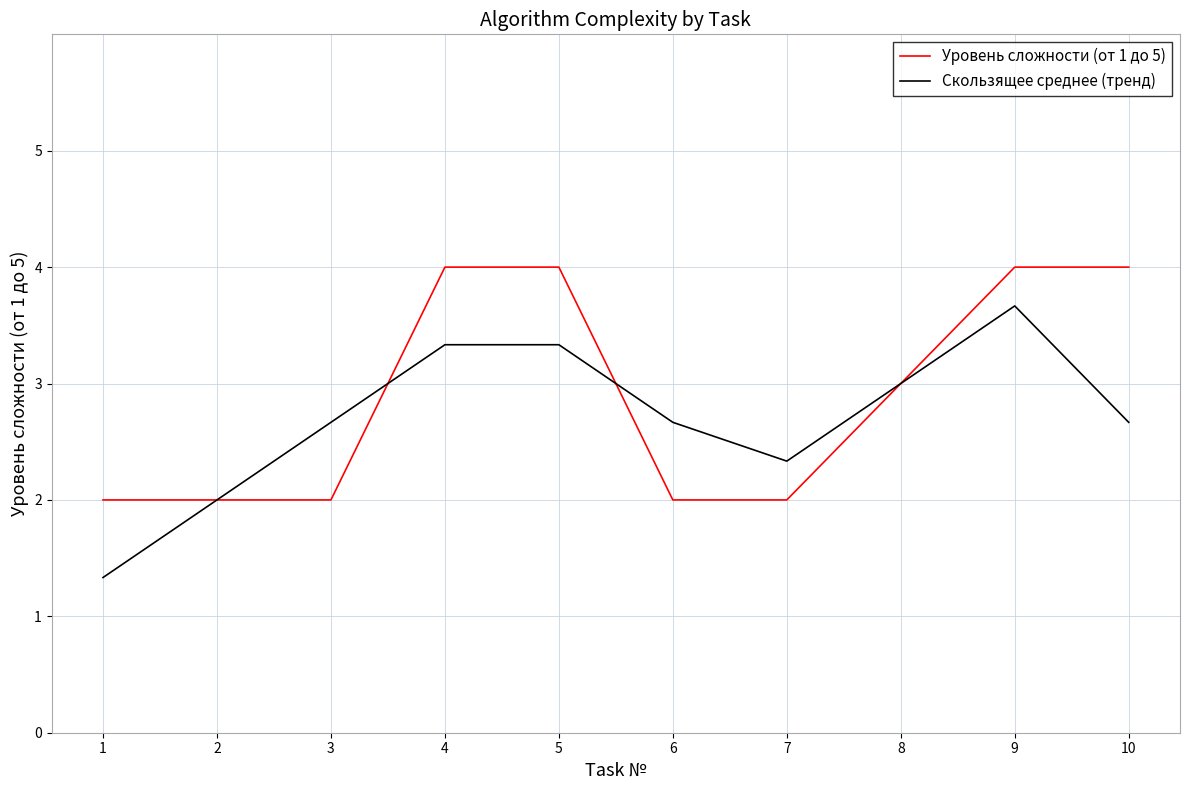

The value of Уровень сложности (от 1 до 5) at 3 is 1.1. True or false?

False